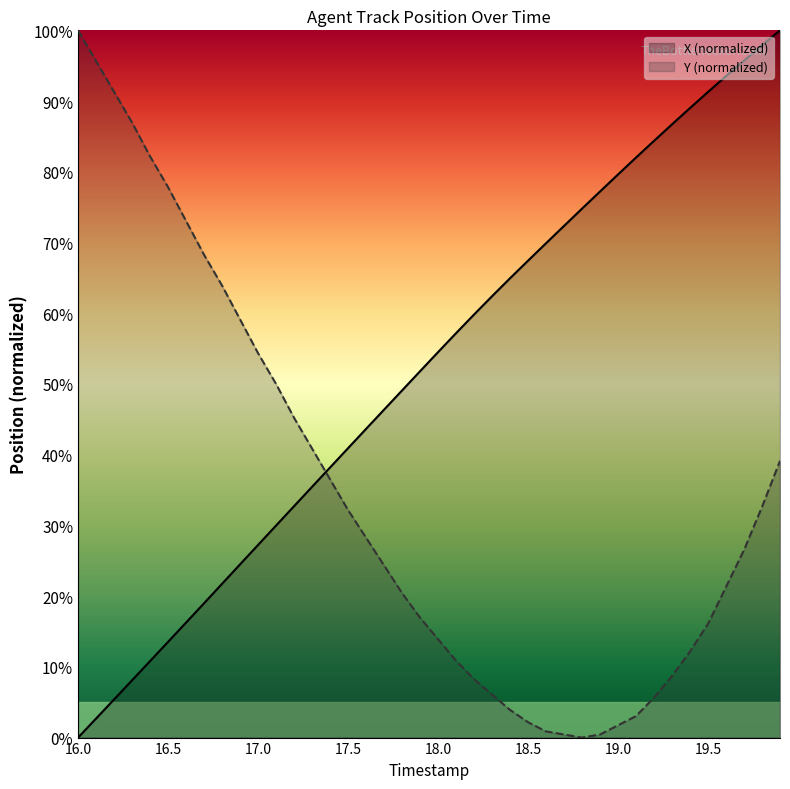

At how many categories does at least one series exceed 20?

40